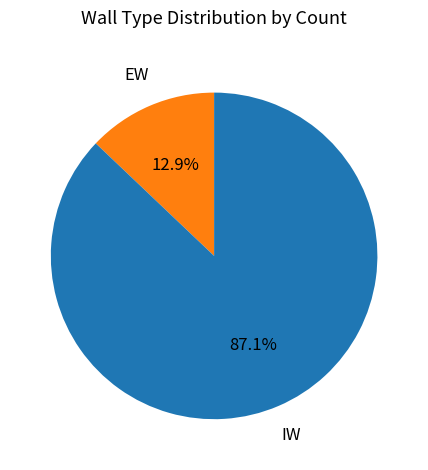

Is there any slice that represents more than half of the pie?

Yes